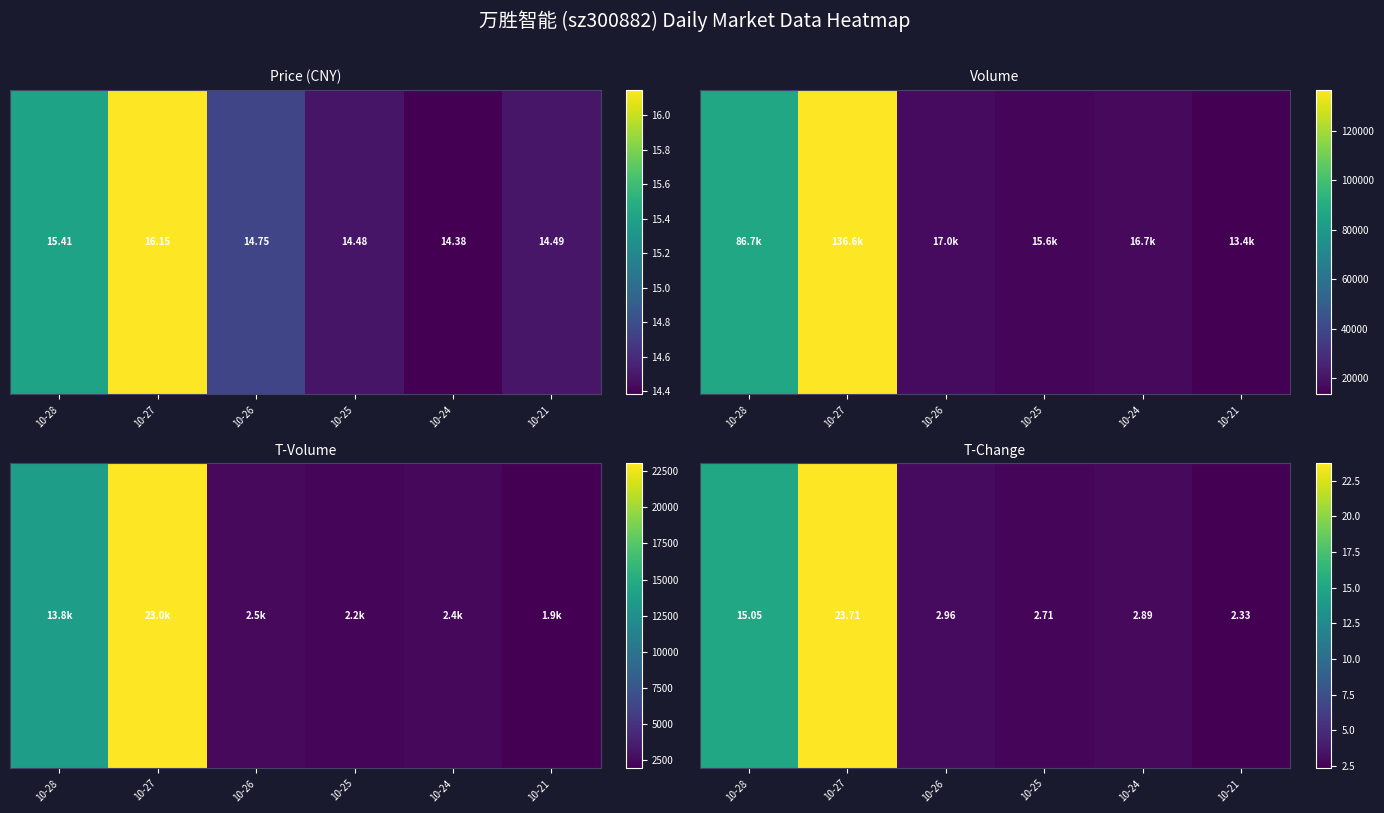

Reading left to right, extract all data points from this chart.

10-28=15.1	10-27=23.7	10-26=3.0	10-25=2.7	10-24=2.9	10-21=2.3